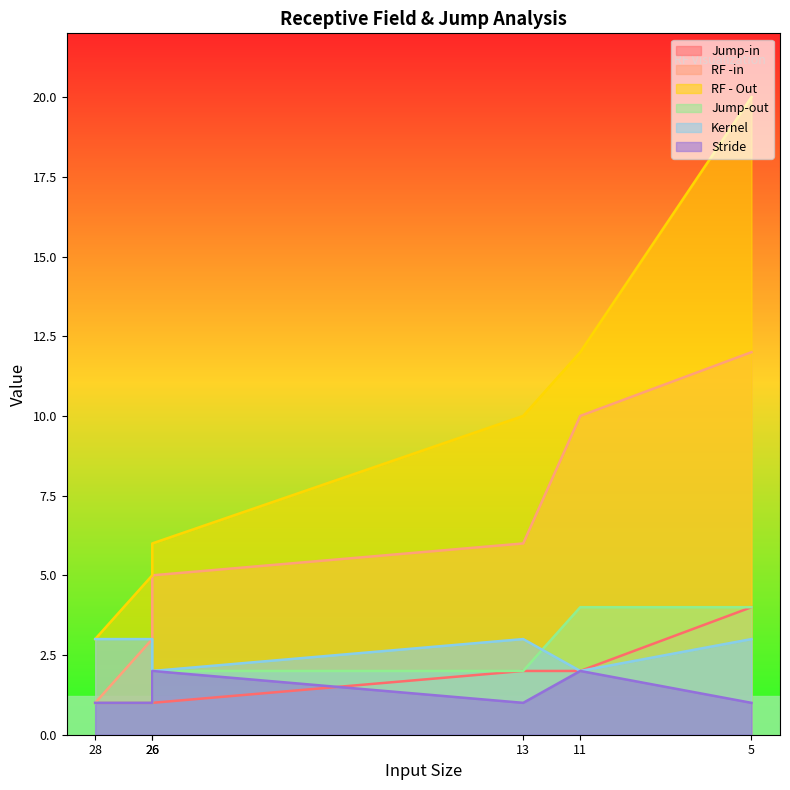

How many interior local peaks does the Kernel series have?

1